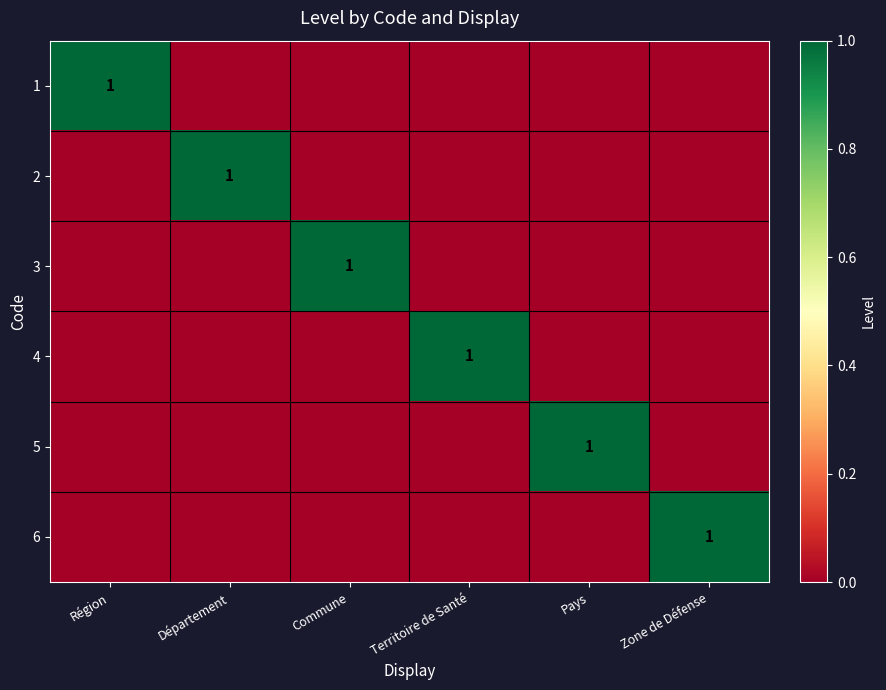

Is it true that 3 equals 0 at Commune?

False